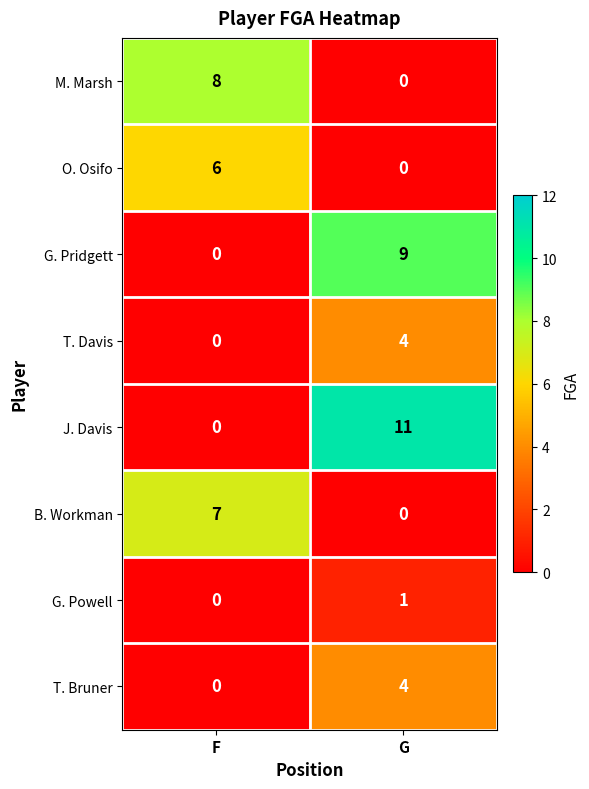

List the labels in order of T. Bruner value, largest first.

G, F